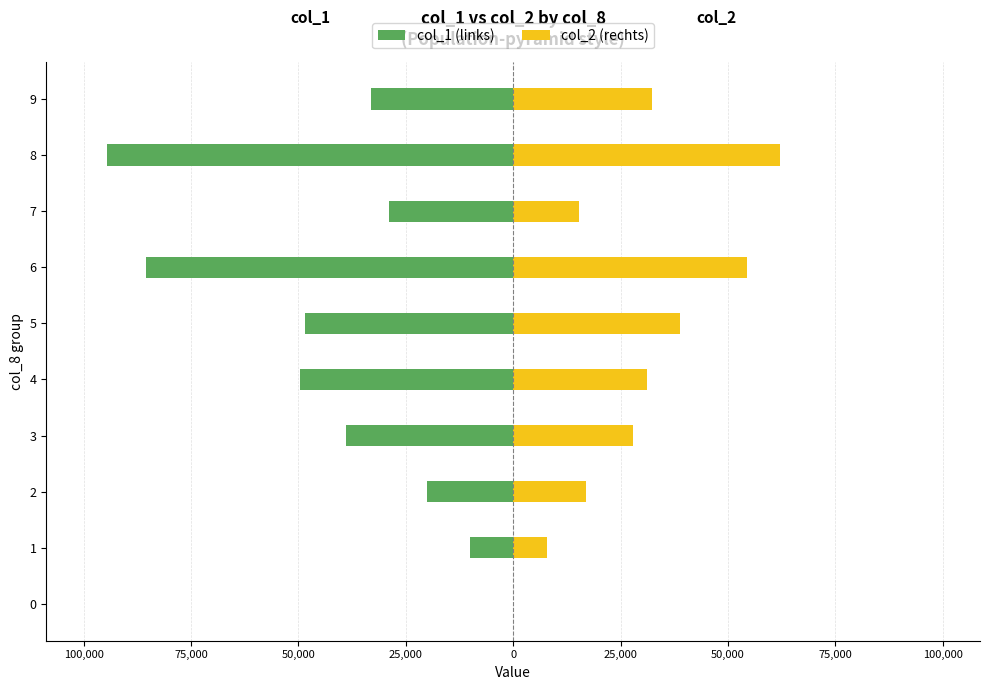

How many positive values does the col_2 (rechts) series have?

9